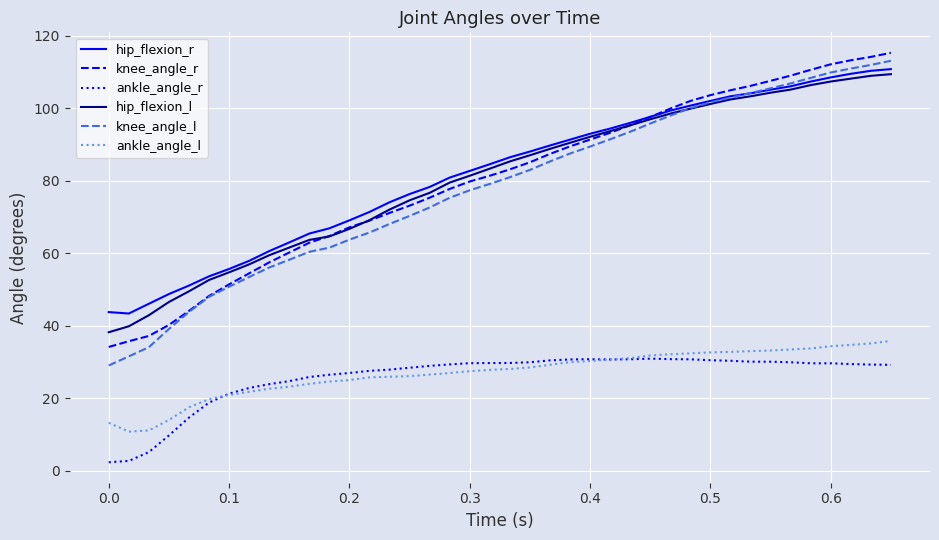

What is the minimum value for hip_flexion_l?

38.2